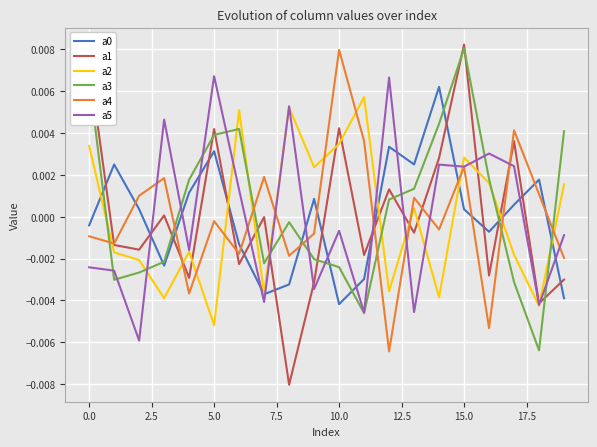

True or false: a0 and a1 intersect in this chart.

True